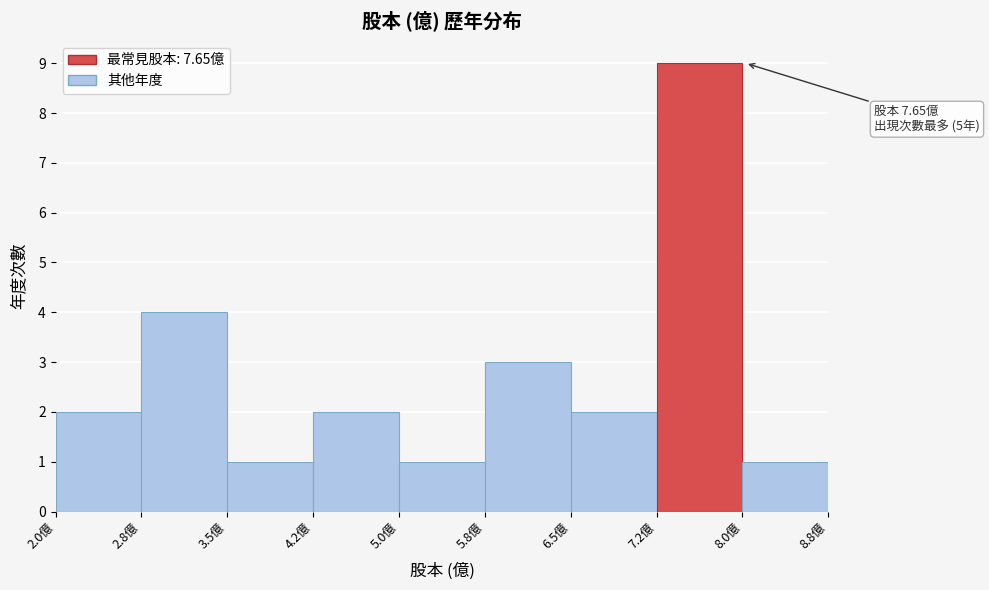

Which range on the x-axis has the tallest bar?

7.25 to 8.00